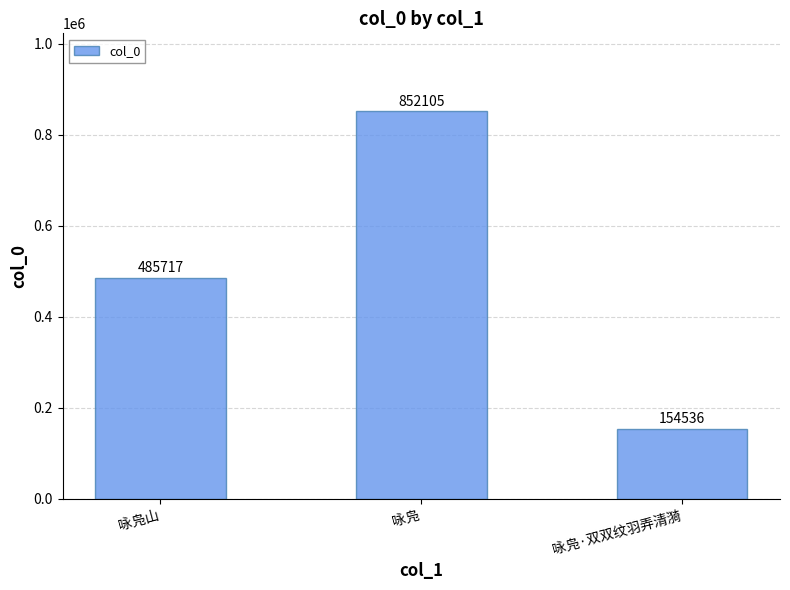

What is the change in value from 咏凫山 to 咏凫·双双纹羽弄清漪?

-331181